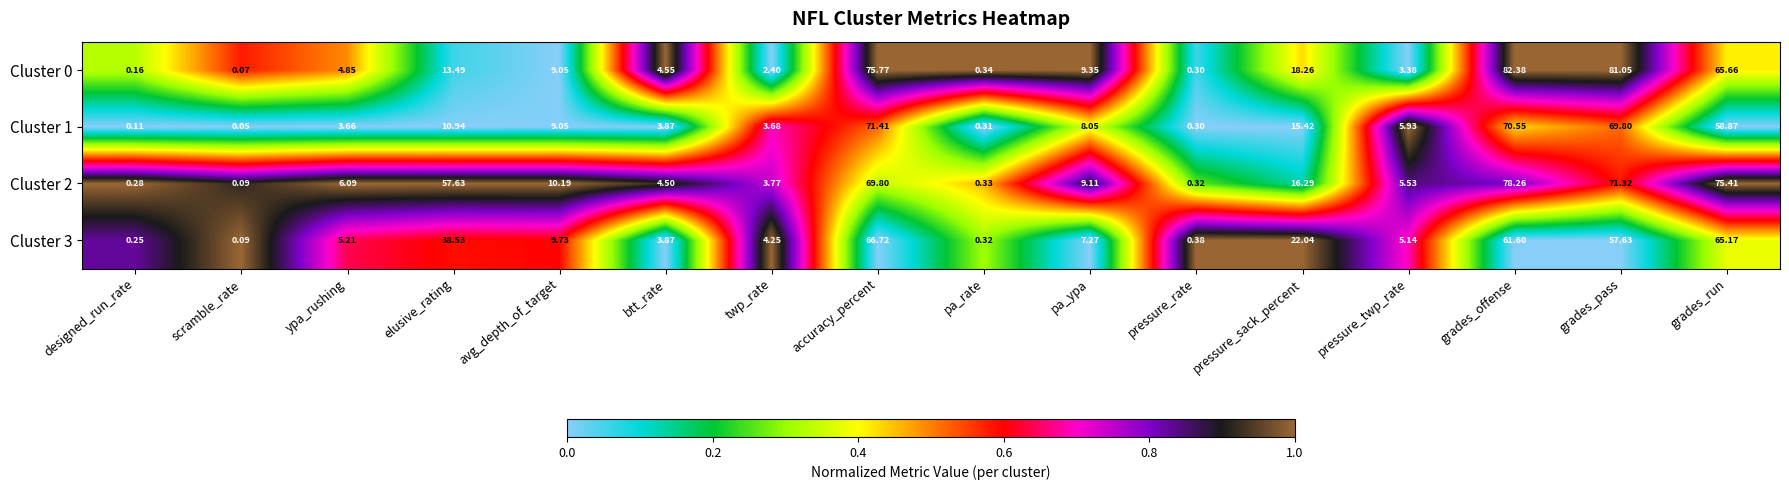

At which label does Cluster 0 reach its minimum?

scramble_rate